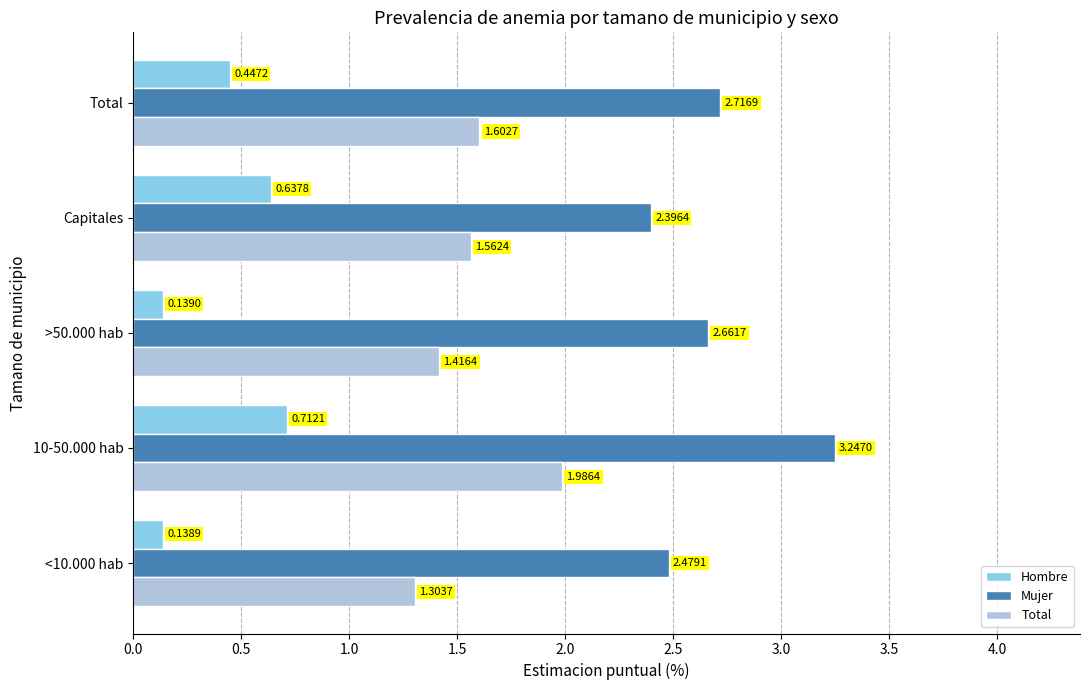

List the labels in order of Hombre value, smallest first.

<10.000 hab, >50.000 hab, Total, Capitales, 10-50.000 hab